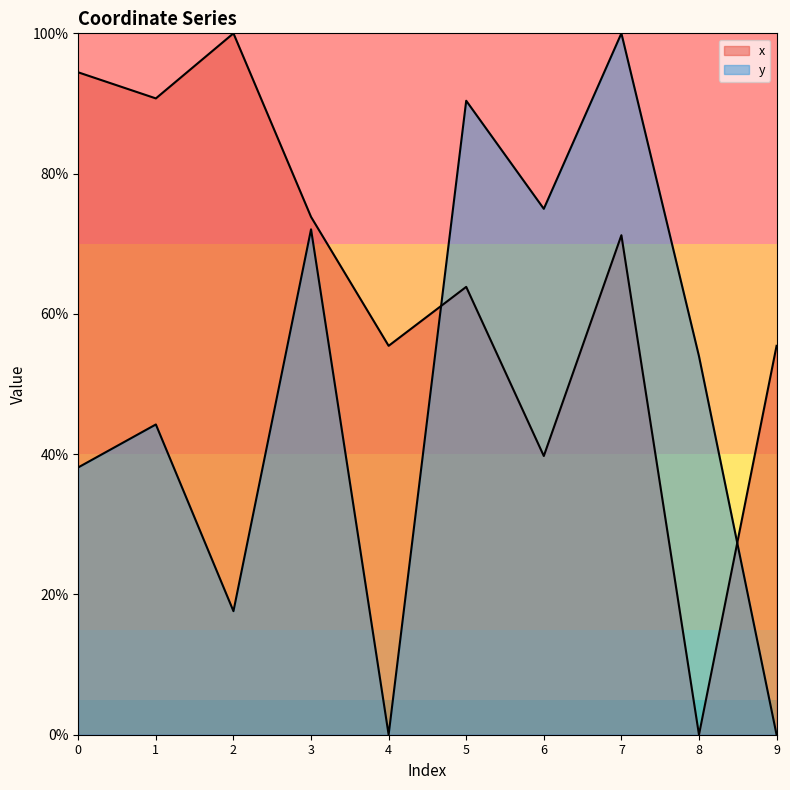

At how many categories does at least one series exceed 35?

10